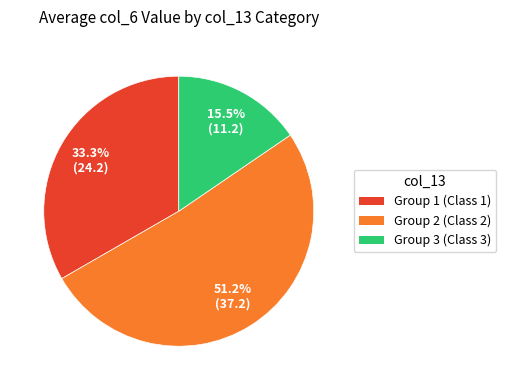

How much of the chart is everything except Group 3 (Class 3)?

84.5%